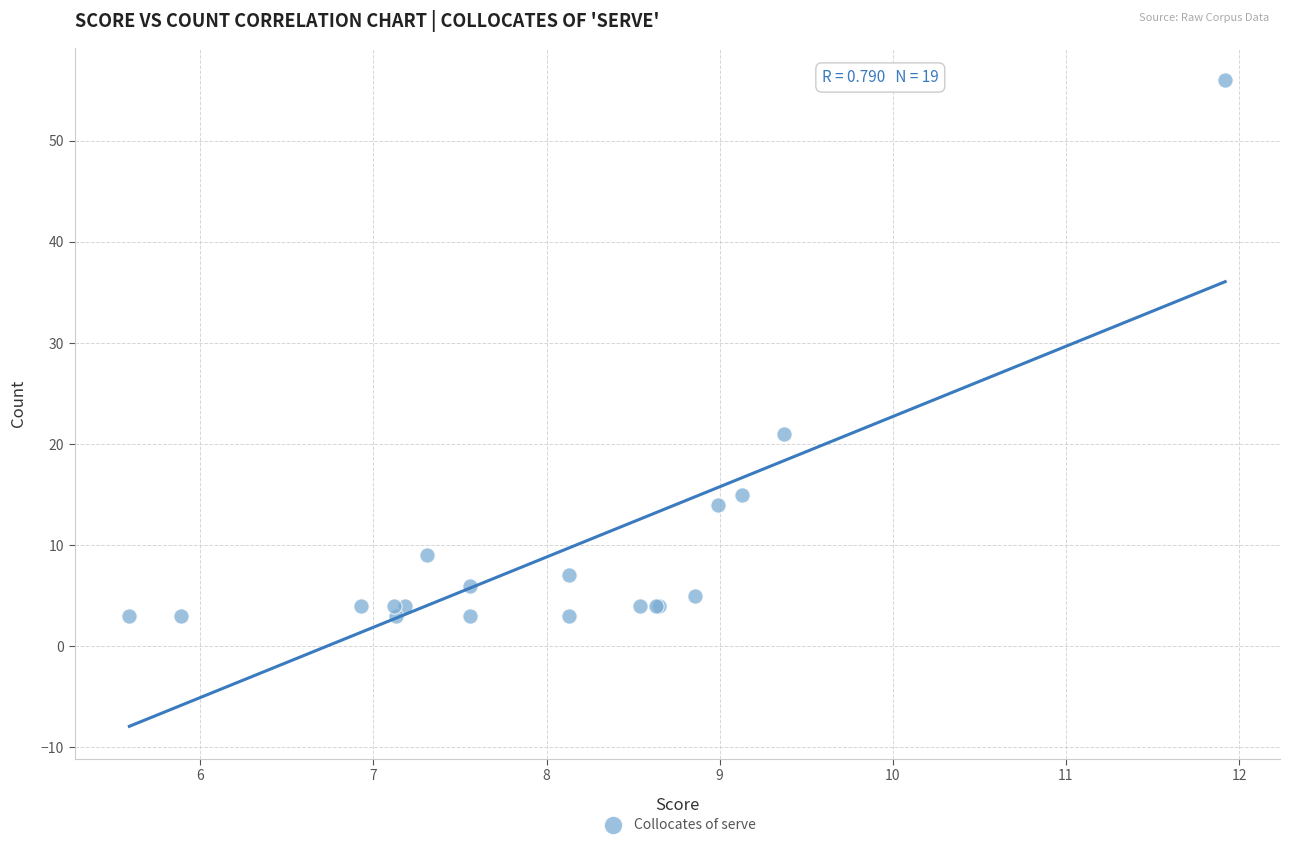

What Y value in the scatter plot is closest to 29?

21